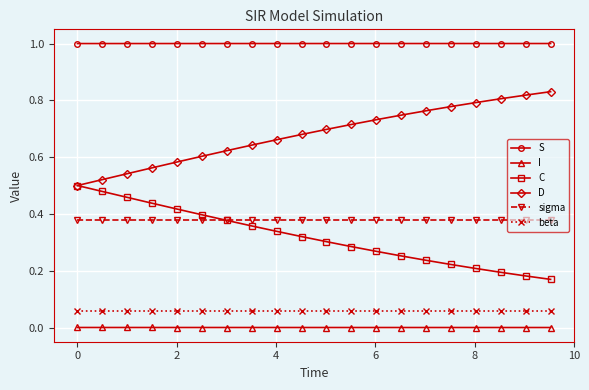

List the series in order of their peak value, lowest first.

I, beta, sigma, C, D, S